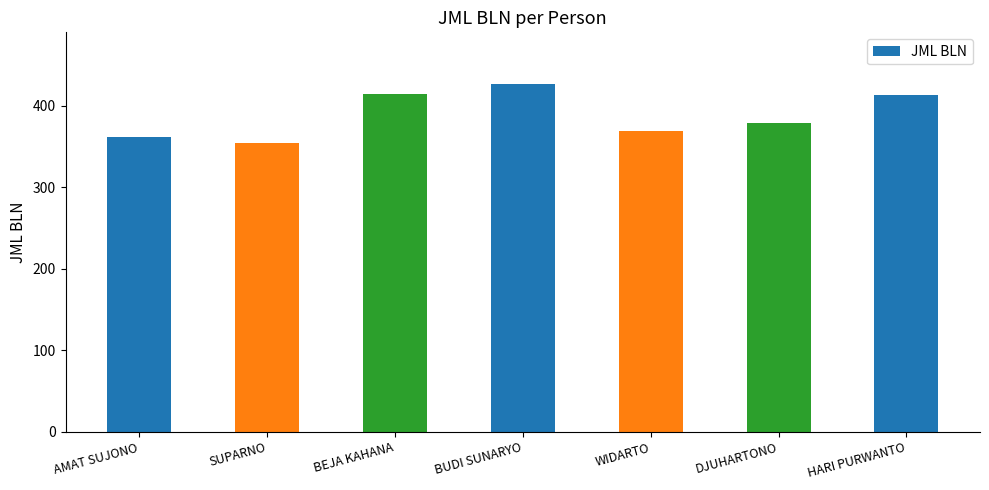

How many bars are there in total?

7